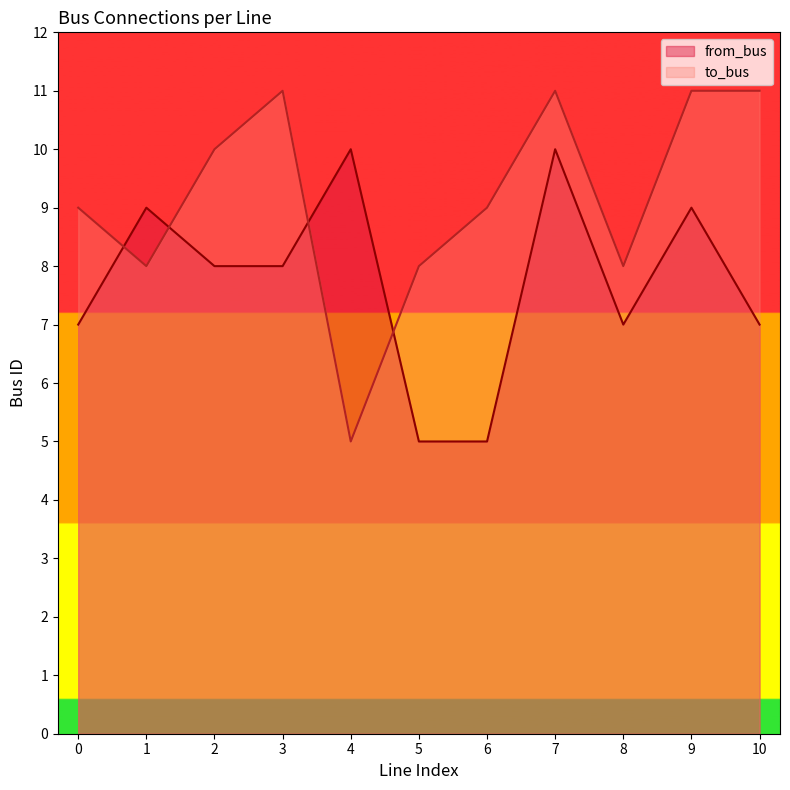

Reading left to right, extract all data points from this chart.

from_bus: 7	9	8	8	10	5	5	10	7	9	7
to_bus: 9	8	10	11	5	8	9	11	8	11	11